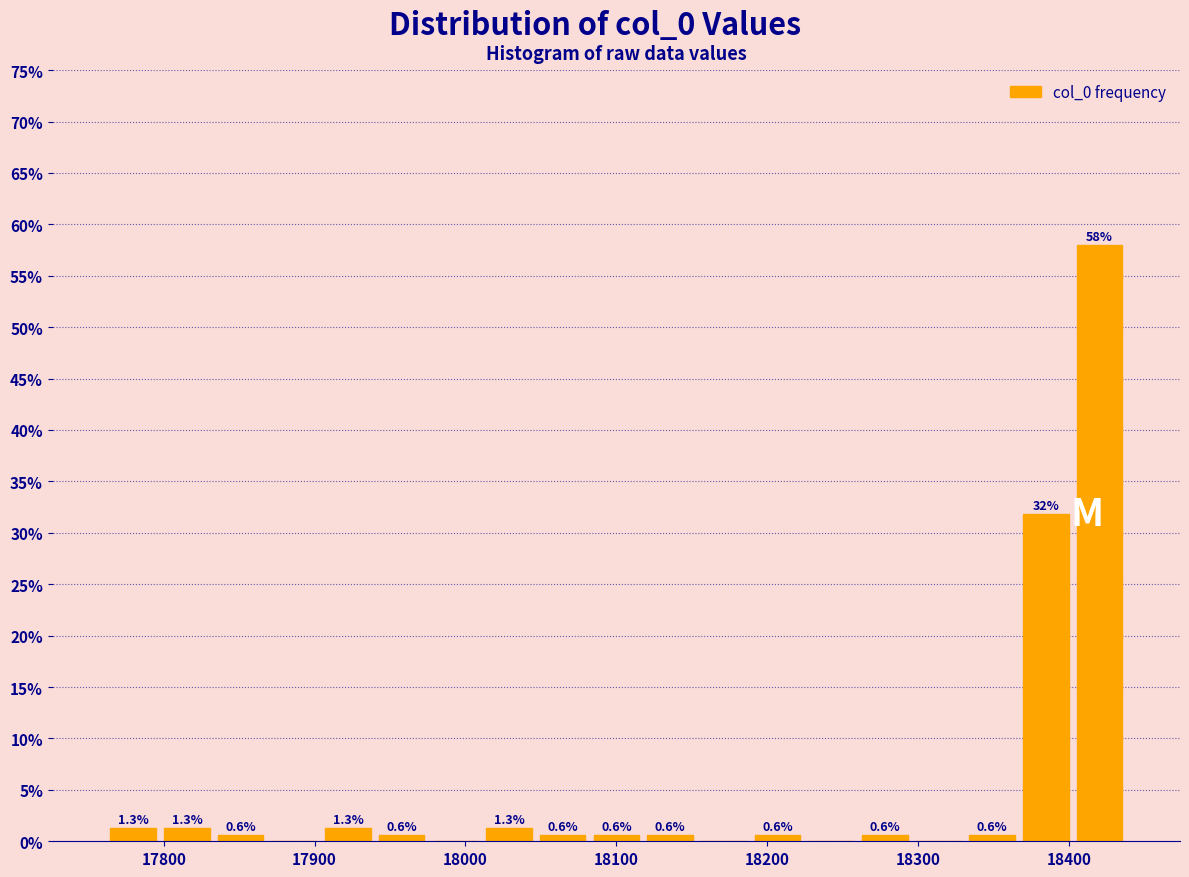

Read against the x-axis, roughly where is the centre of the tallest bar?

18420